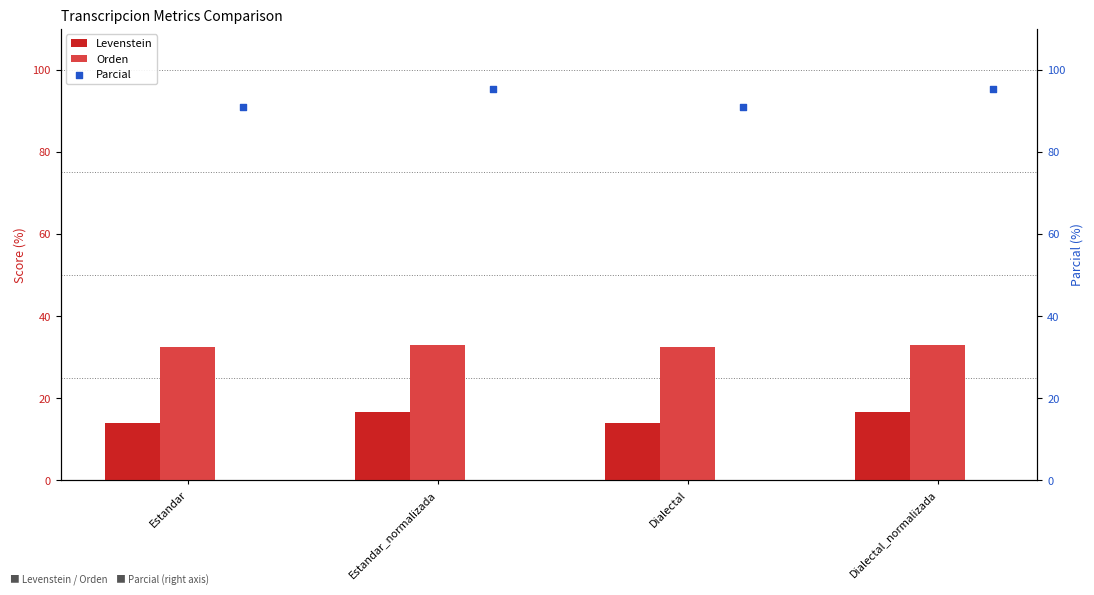

Which series has the largest total across all categories?

Parcial